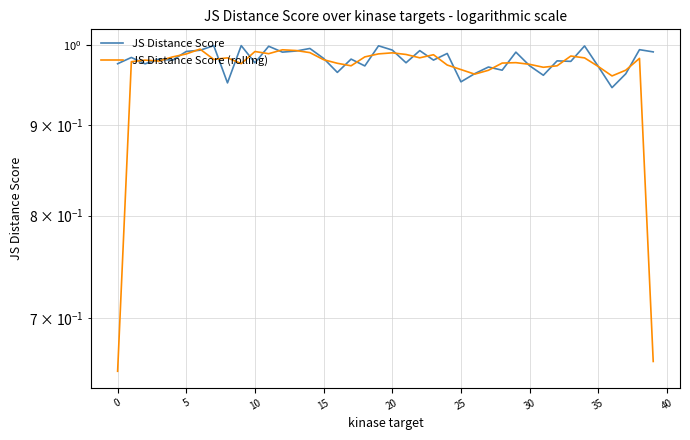

What is the minimum value shown in the chart?

0.7